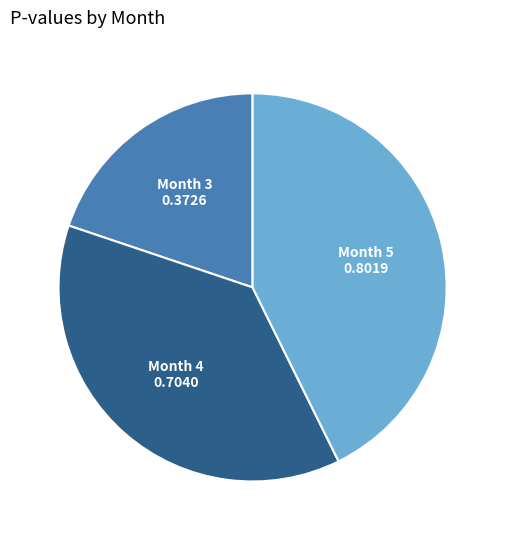

Count the number of slices in the pie.

3